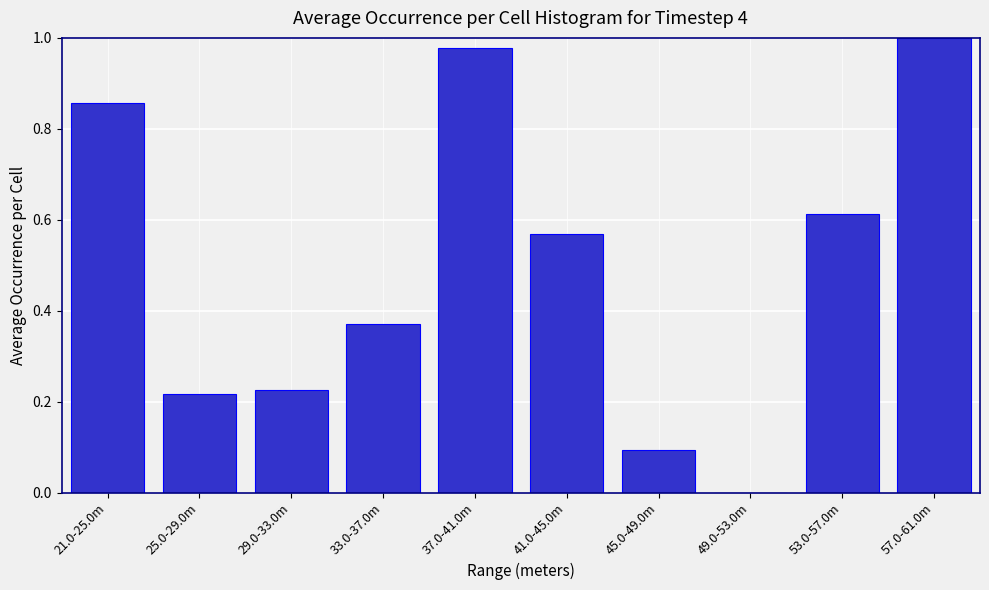

What is the change in value from 29.0-33.0m to 53.0-57.0m?

+0.4